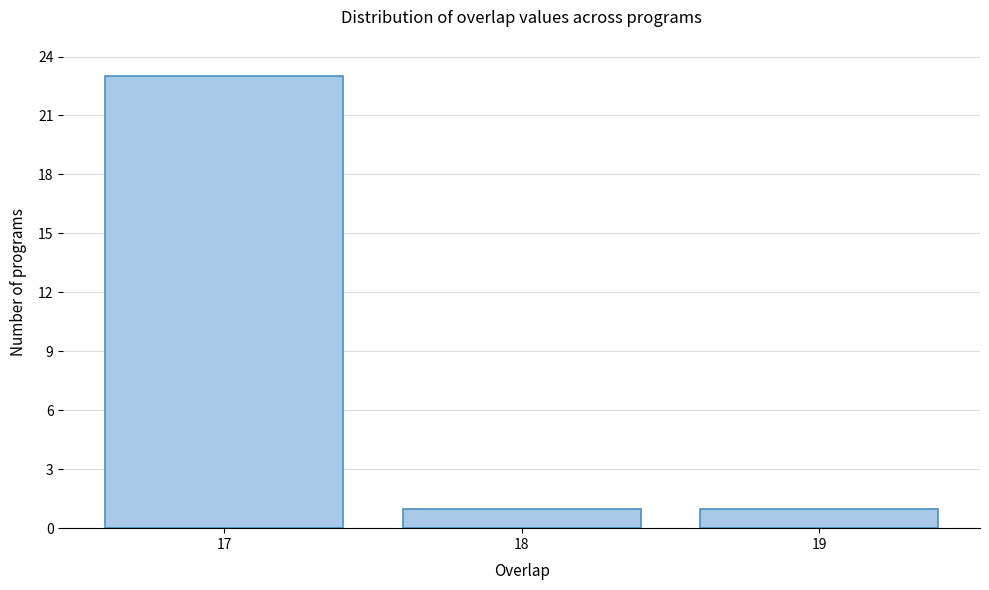

Reading right to left, transcribe all the data shown in this chart.

19=1	18=1	17=23